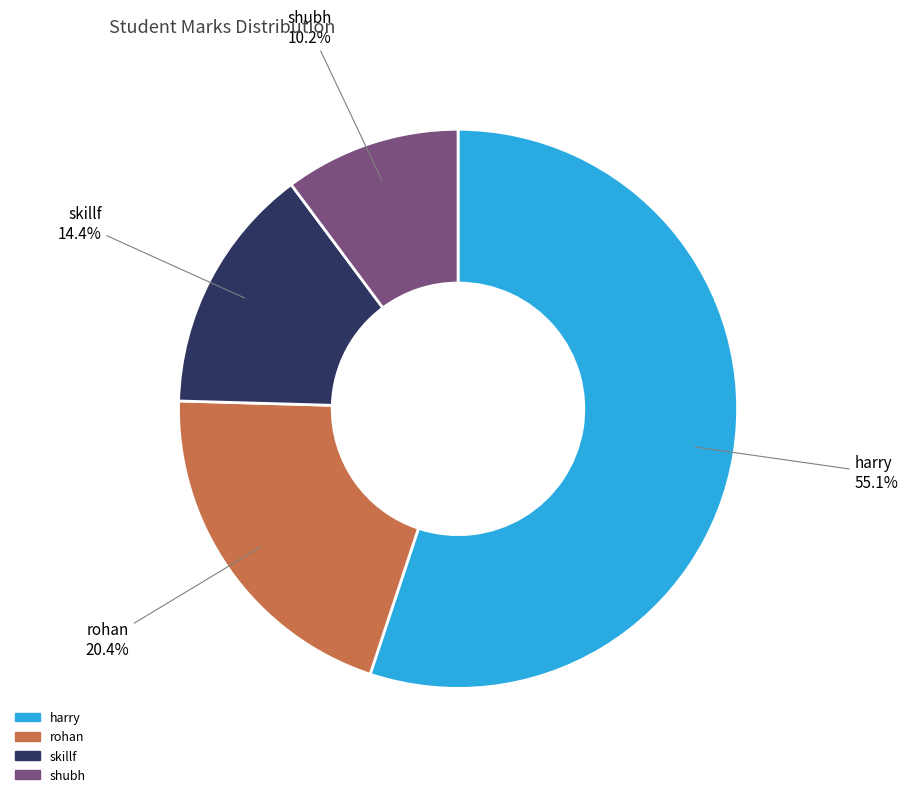

The skillf slice represents 22% of the pie. True or false?

False